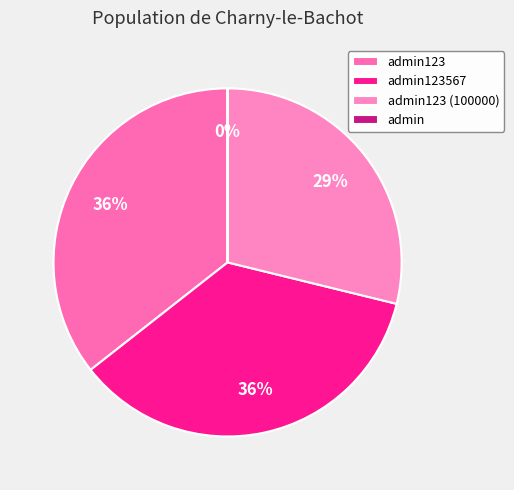

Is it true that admin123567 is 49% of the pie?

False